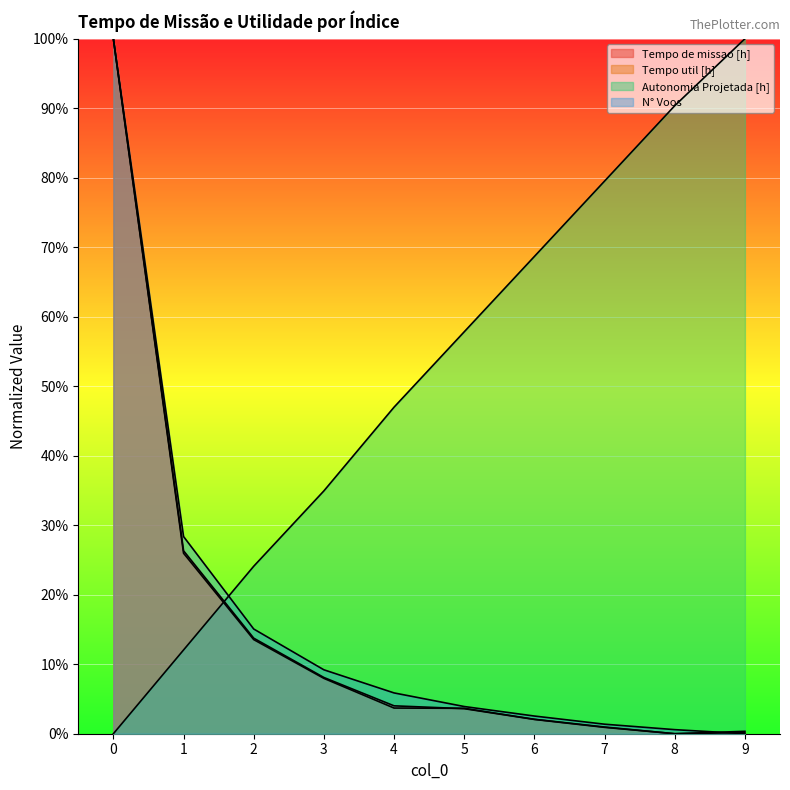

What is the approximate value of N° Voos at 4?

5.9